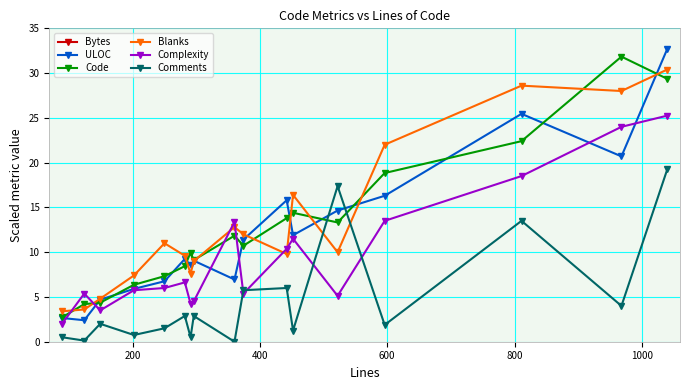

How many intersections are there between Blanks and Complexity?

6